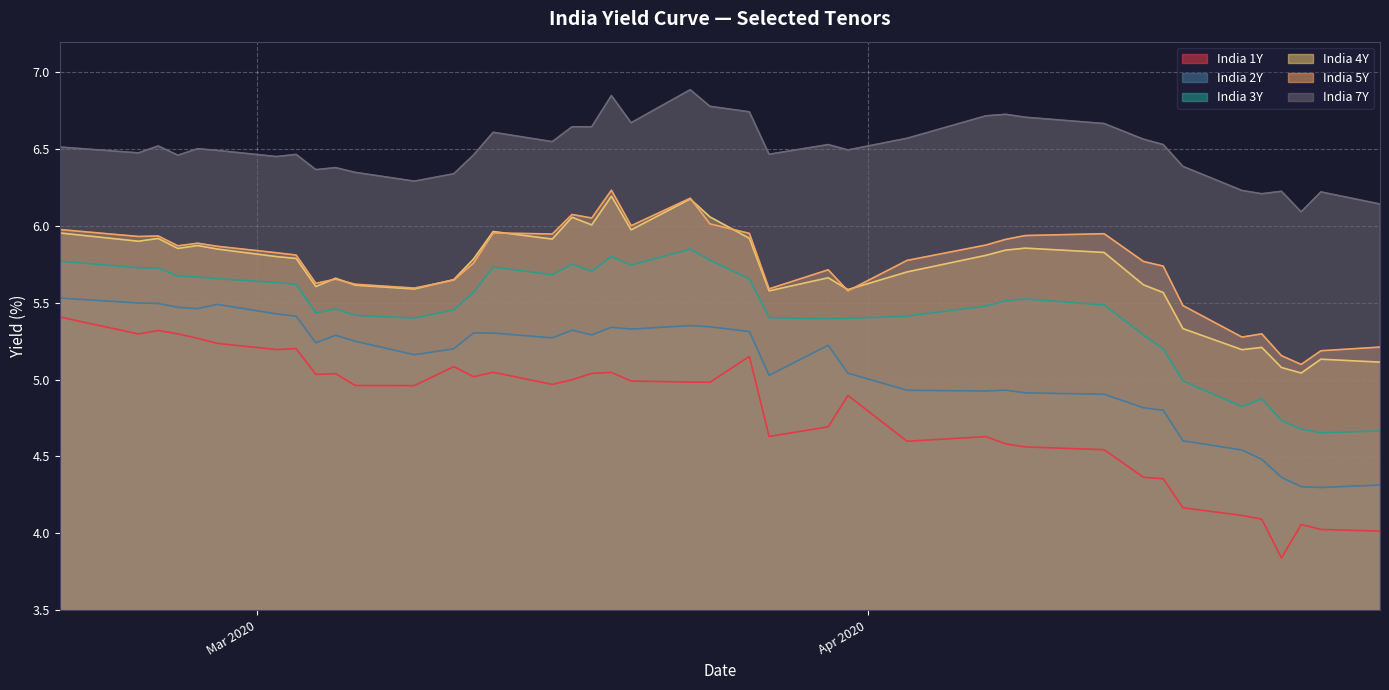

Which series has the largest total across all categories?

India 7Y